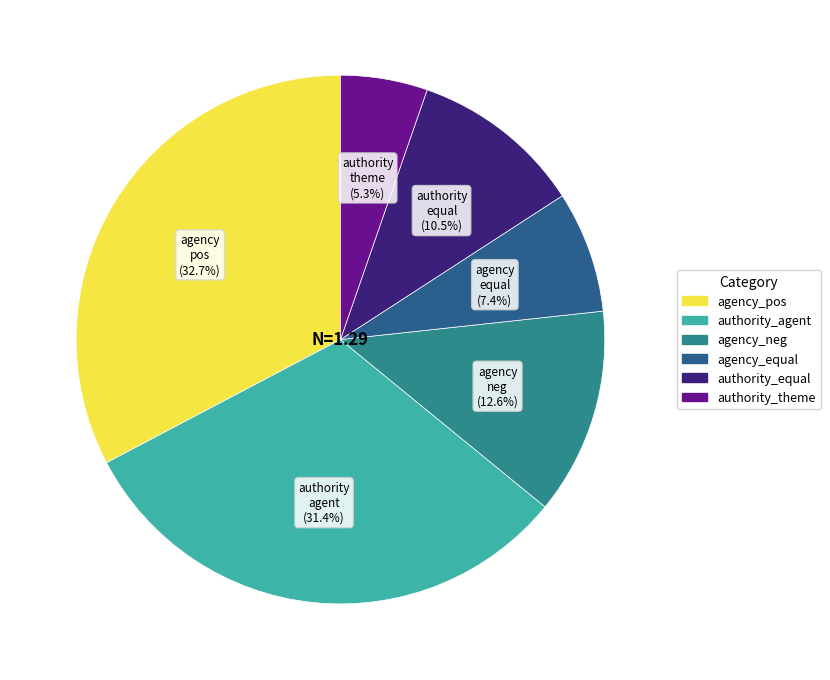

How many segments does this pie chart have?

6